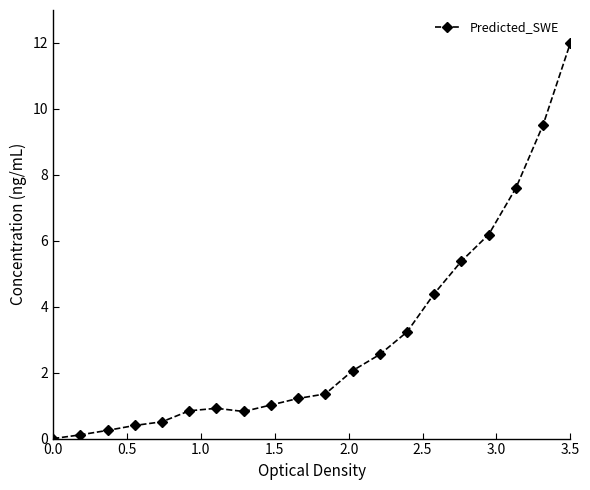

What is the difference between the second highest and minimum values?

9.5